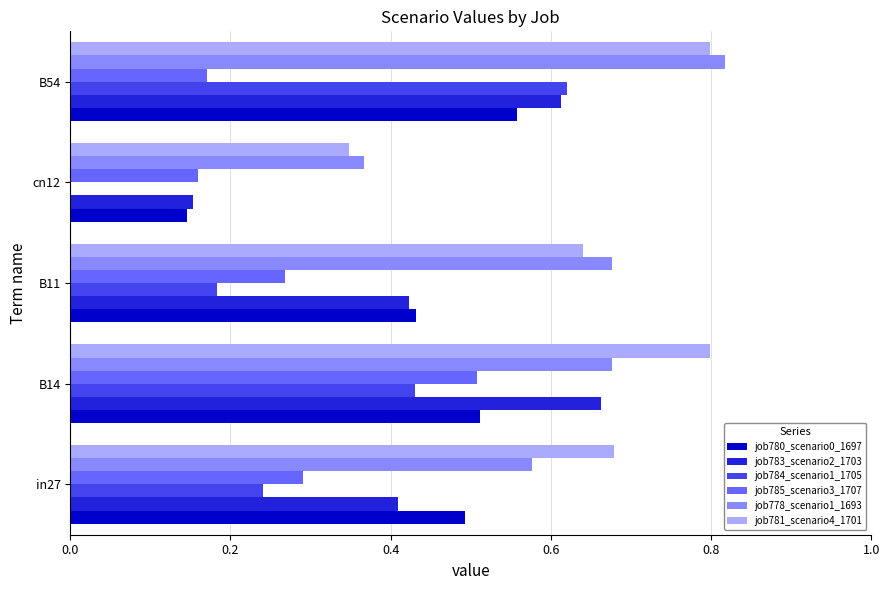

Which category has the highest value in the job780_scenario0_1697 series?

B54